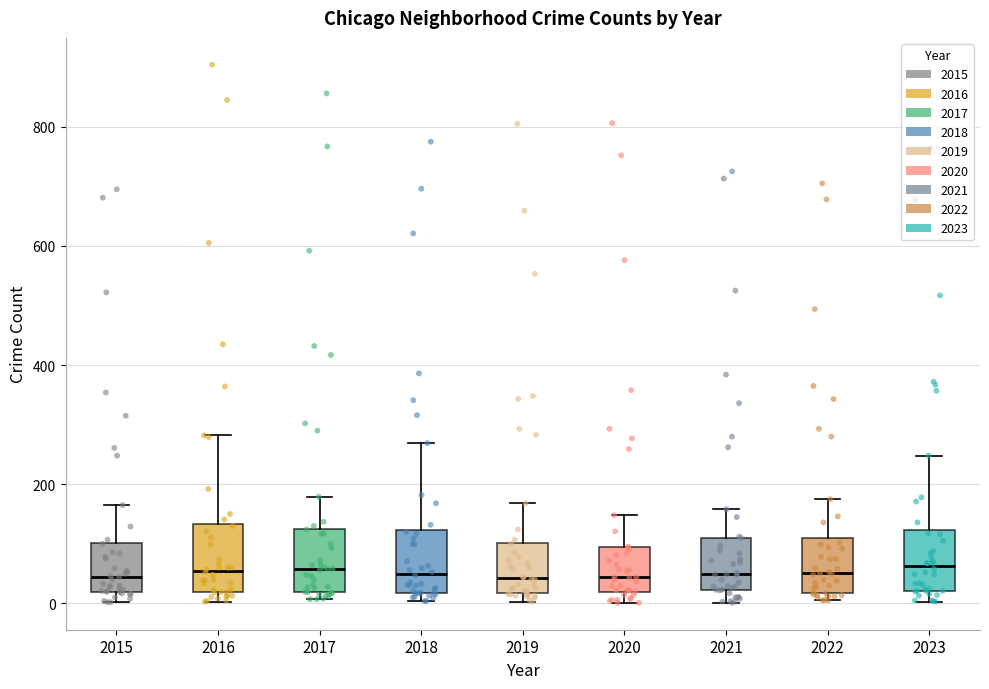

Reading left to right, read every box against the y-axis: the position of its median line, the range the box covers, and the ends of its whiskers. The values are not printed on the chart, so give them approximately, as read against the axis.

2015: median 40, box 20 to 100, whiskers 0 to 160
2016: median 60, box 20 to 140, whiskers 0 to 280
2017: median 60, box 20 to 120, whiskers 0 to 180
2018: median 60, box 20 to 120, whiskers 0 to 260
2019: median 40, box 20 to 100, whiskers 0 to 160
2020: median 40, box 20 to 100, whiskers 0 to 140
2021: median 40, box 20 to 120, whiskers 0 to 160
2022: median 60, box 20 to 120, whiskers 0 to 180
2023: median 60, box 20 to 120, whiskers 0 to 240